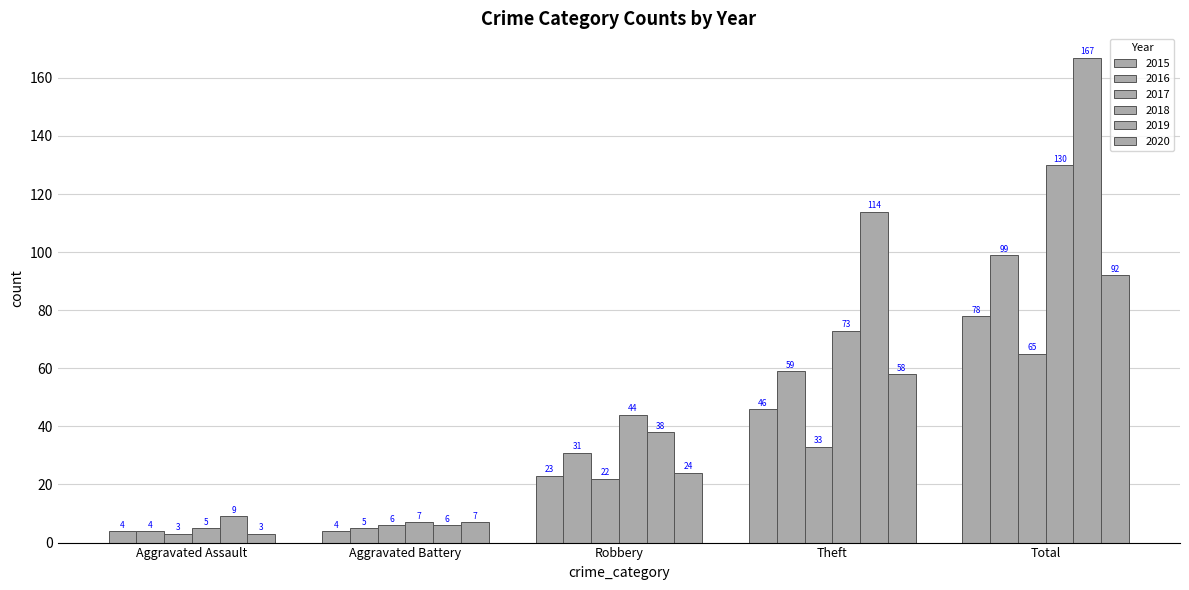

Count the number of data series in this chart.

6